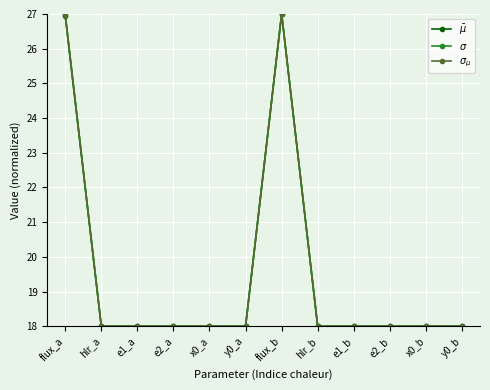

The $\sigma$ series shows 8.1 at hlr_b. True or false?

False